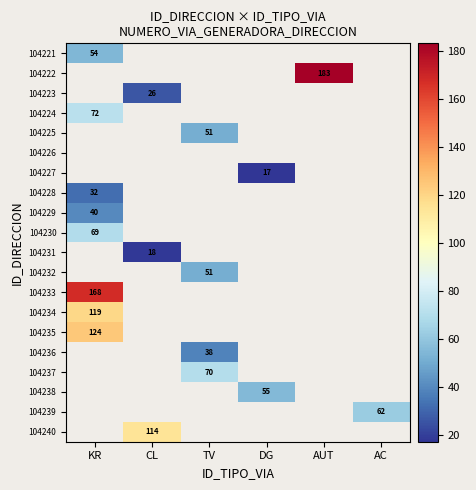

True or false: 104229 has a value of 23.1 at KR.

False